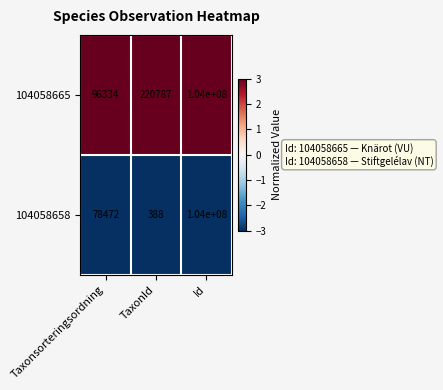

The value of 104058665 at Taxonsorteringsordning is 30031. True or false?

False